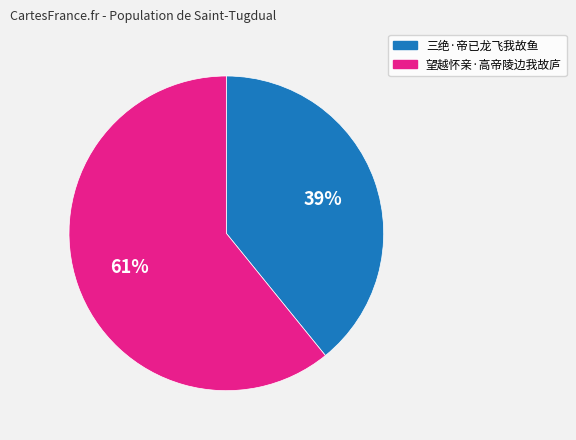

Is there a majority slice in this chart?

Yes